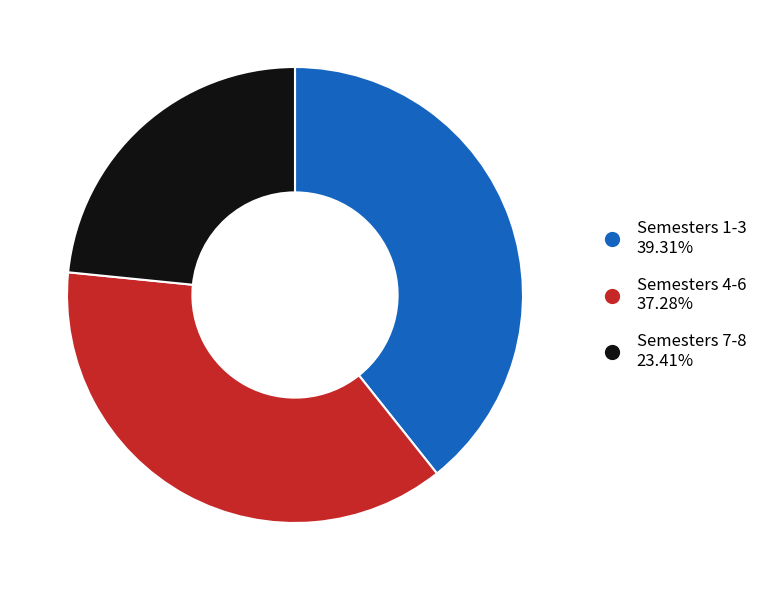

Is there any slice that represents more than half of the pie?

No